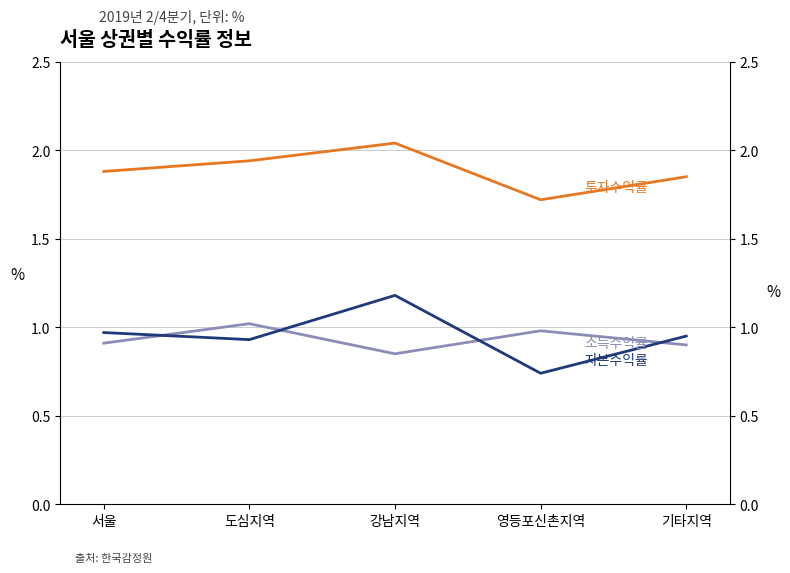

What is the sum of the 소득수익률 values at 강남지역 and 기타지역?

1.8